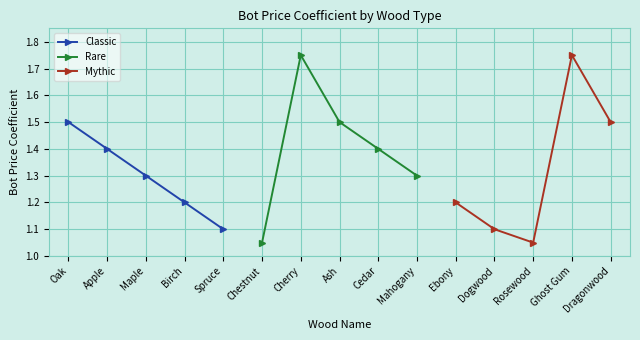

Count the Classic values in the range 1 to 2.

5